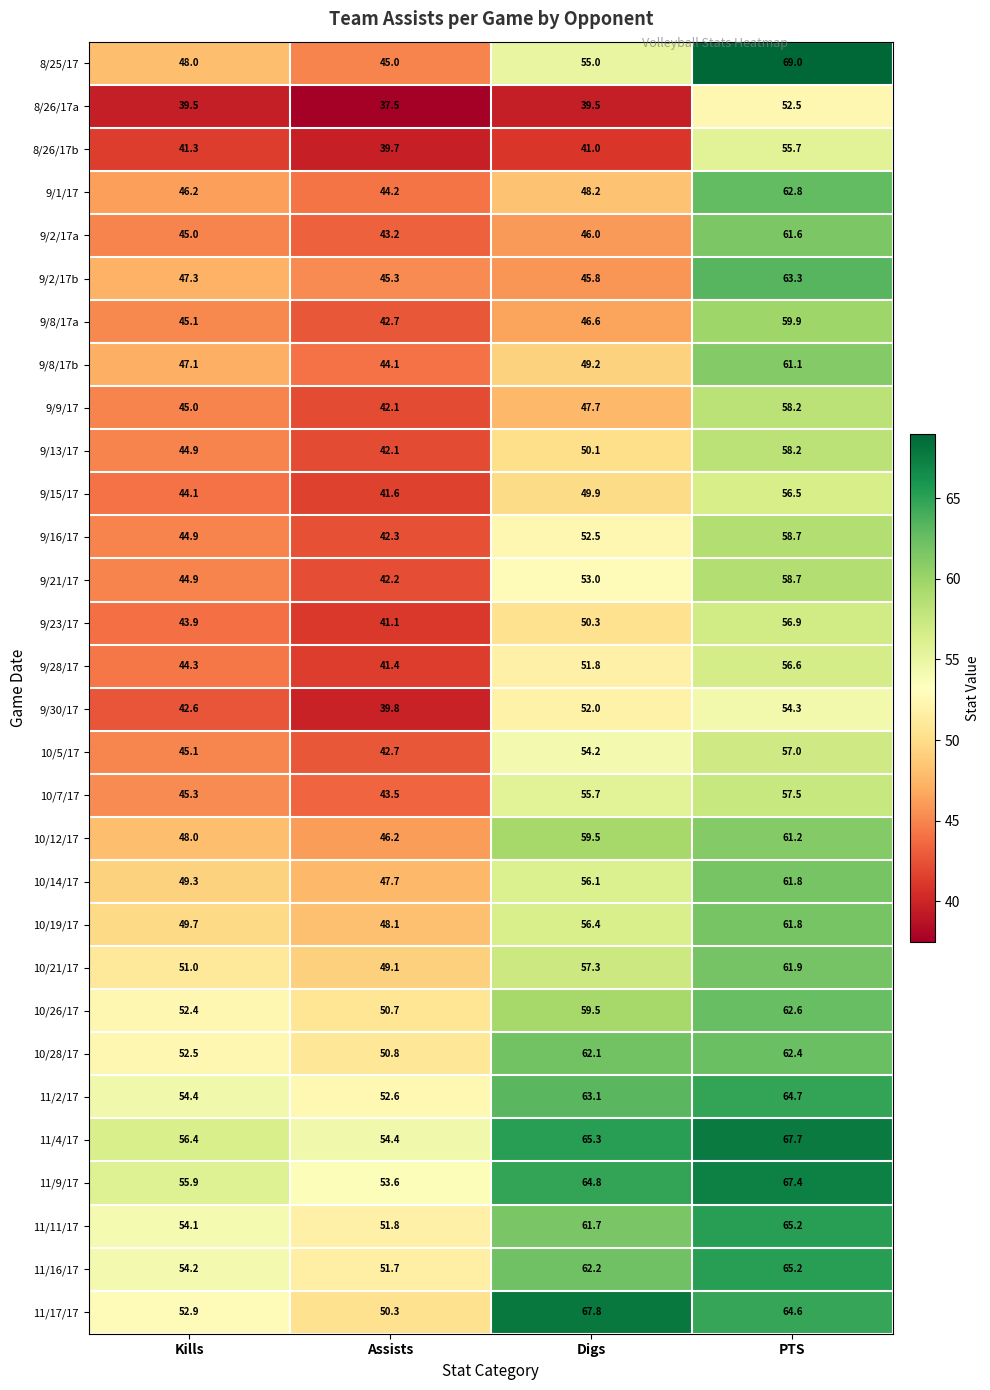

Which series has the largest range (max minus min)?

8/25/17